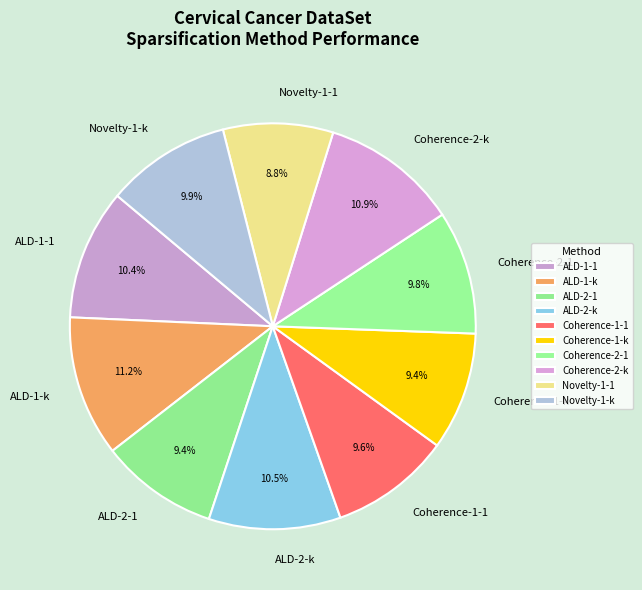

What portion of the pie excludes ALD-2-k?

89.5%